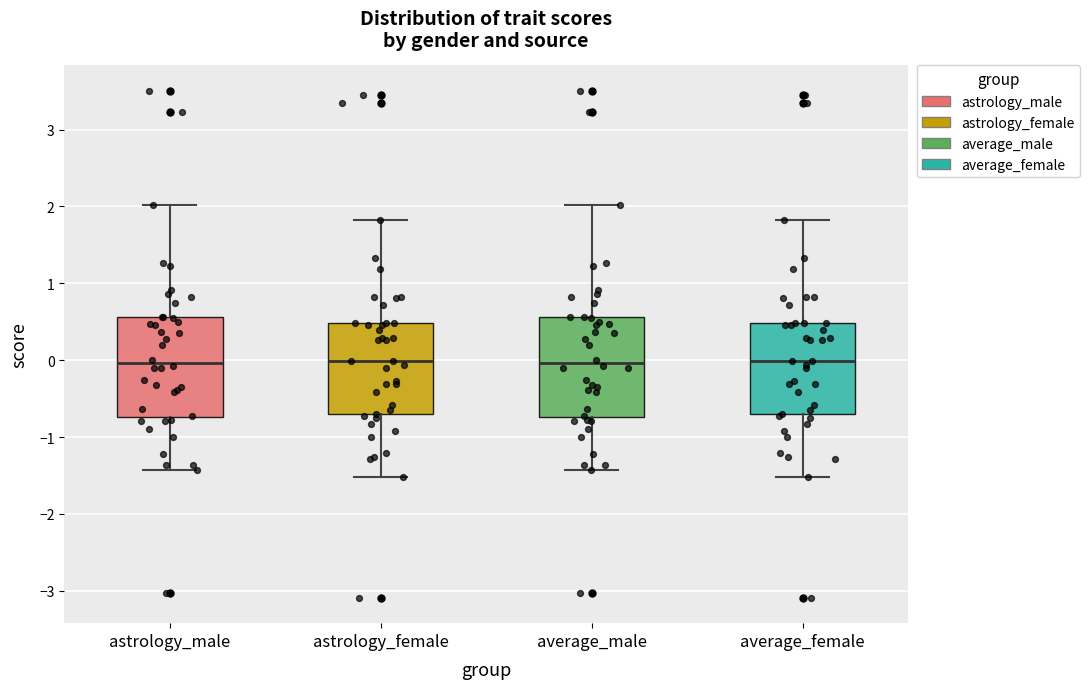

Reading left to right, transcribe this box plot: for each box, give where its median line is, the range the box spans, and where its two whiskers end, as read against the y-axis. The values are not printed on the chart, so give them approximately, as read against the axis.

astrology_male: median 0.0, box -0.7 to 0.6, whiskers -1.4 to 2.0
astrology_female: median 0.0, box -0.7 to 0.5, whiskers -1.5 to 1.8
average_male: median 0.0, box -0.7 to 0.6, whiskers -1.4 to 2.0
average_female: median 0.0, box -0.7 to 0.5, whiskers -1.5 to 1.8